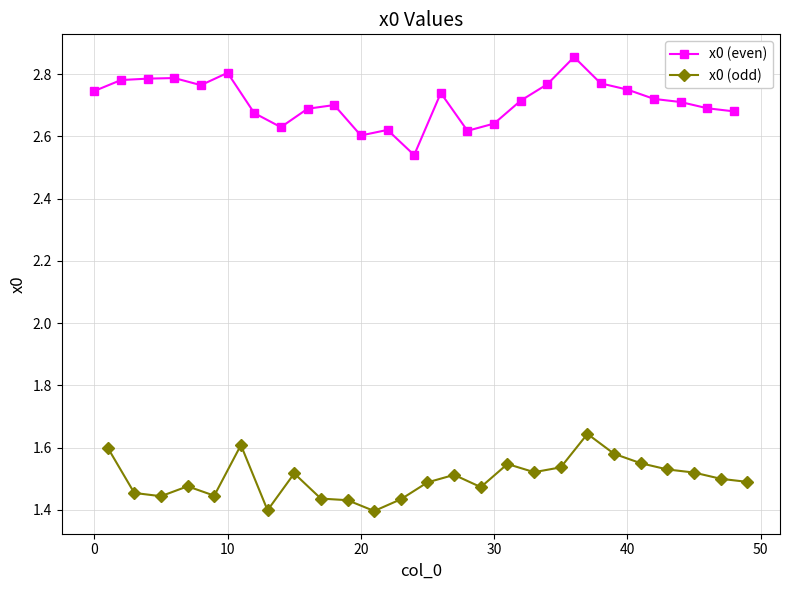

The value of x0 (even) at 20 is 2.6. True or false?

True